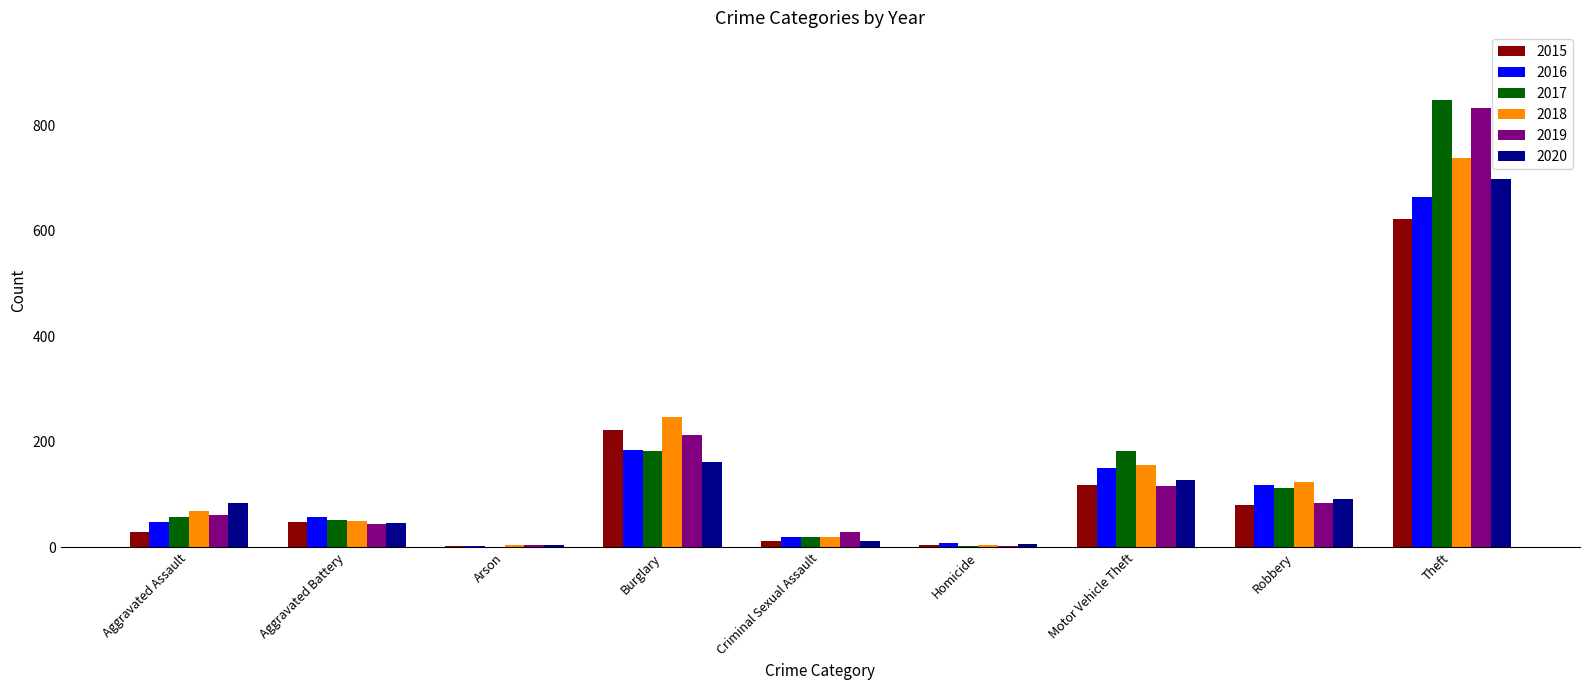

Is it true that 2017 equals 182 at Burglary?

True